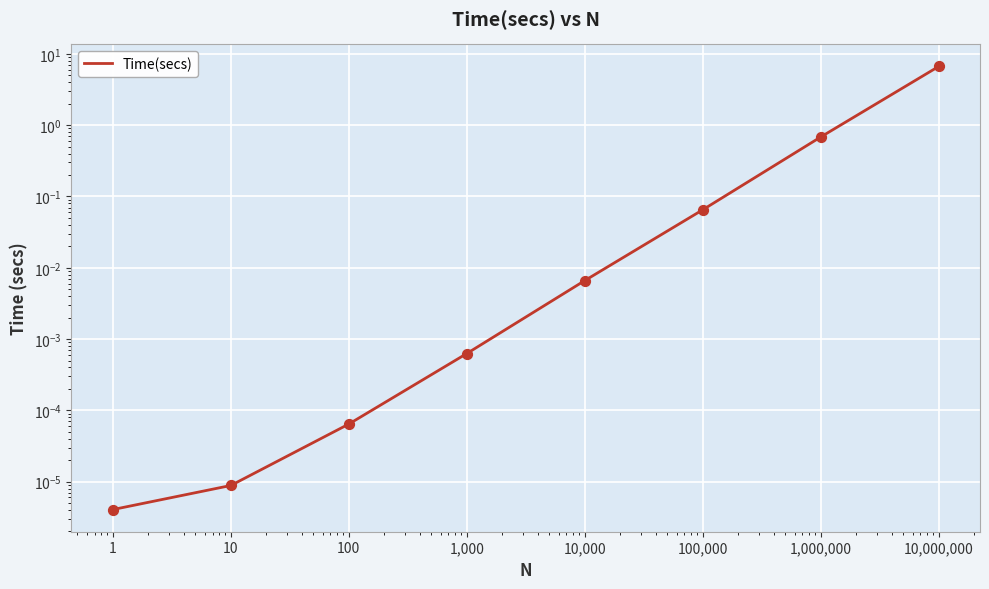

Between 10,000,000 and 10, which is larger?

10,000,000